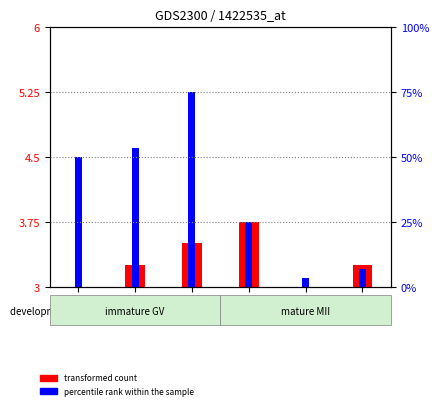

Rank the series by their average value, from lowest to highest.

transformed count, percentile rank within the sample